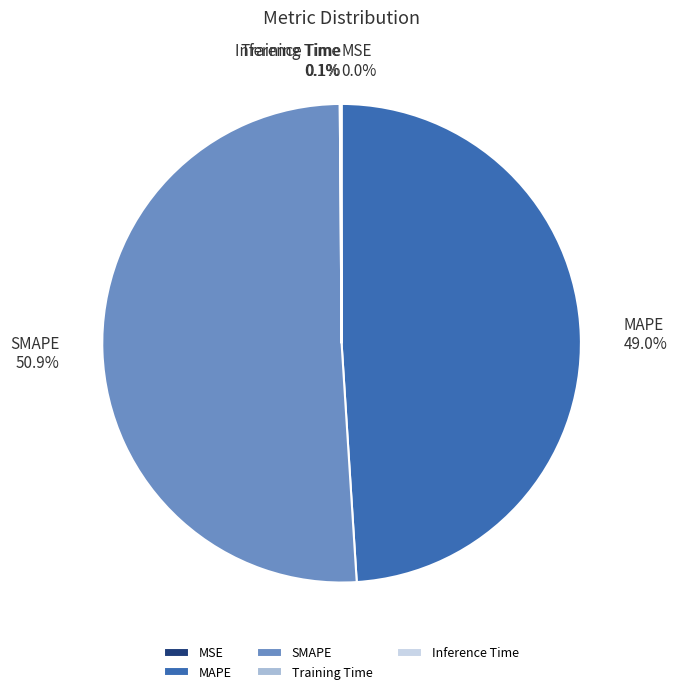

To the nearest percent, what is the average slice percentage?

20%